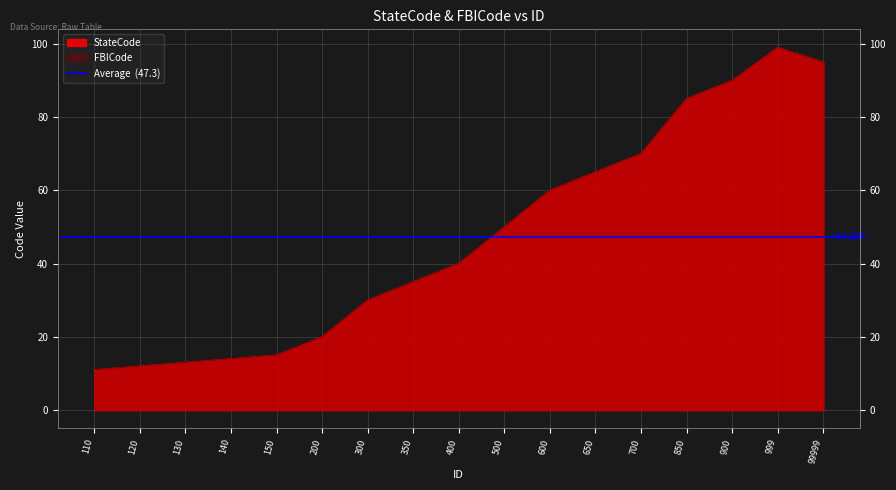

Is it true that StateCode equals 151 at 850?

False